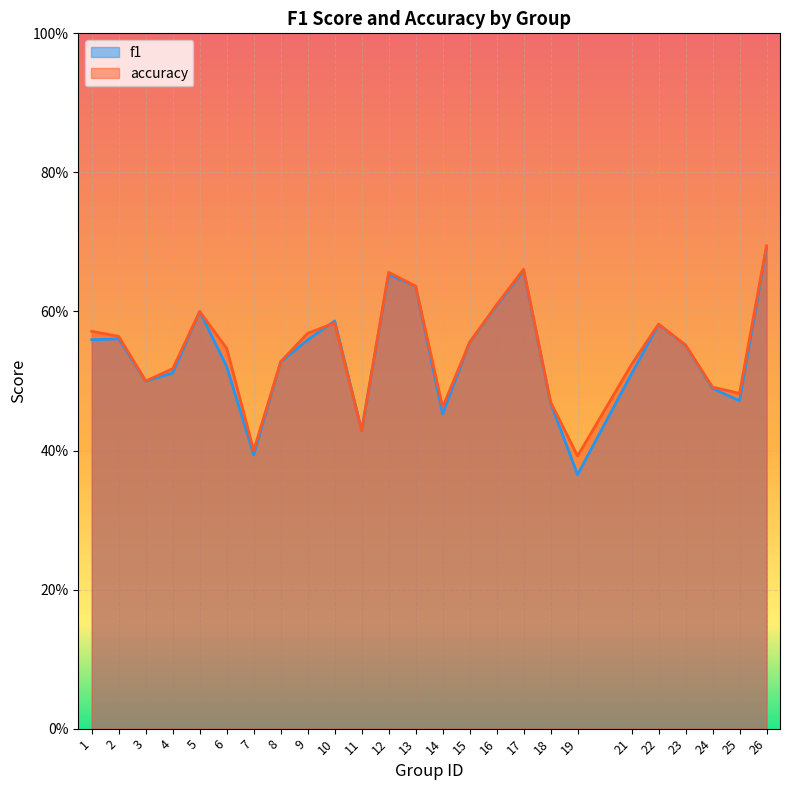

Which series has the largest total across all categories?

accuracy